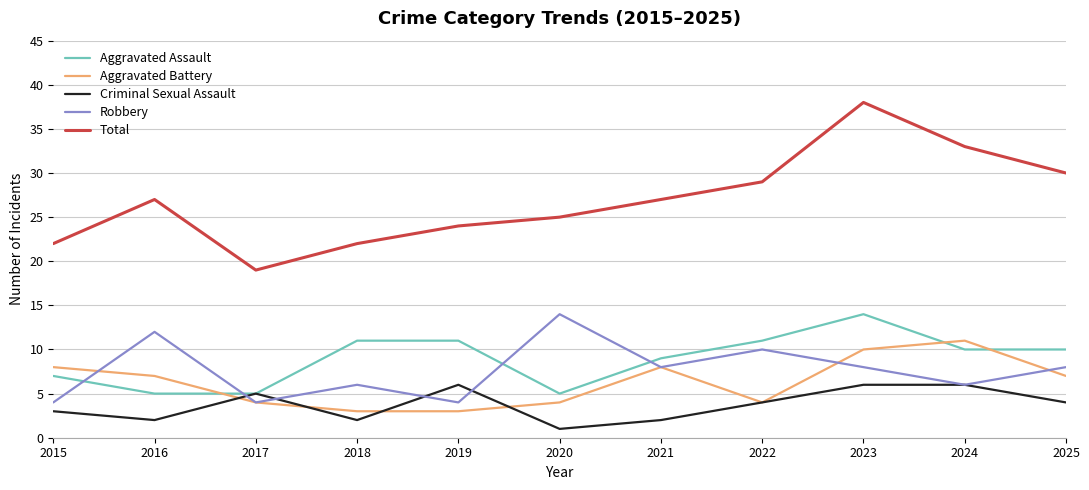

Which category has the lowest value across all series?

2020